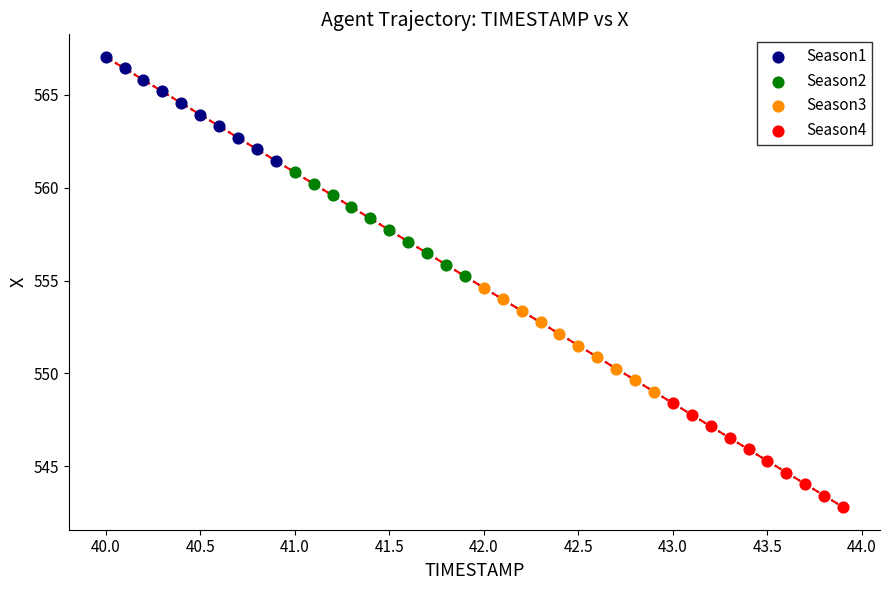

Which series reaches the minimum Y coordinate?

Season4